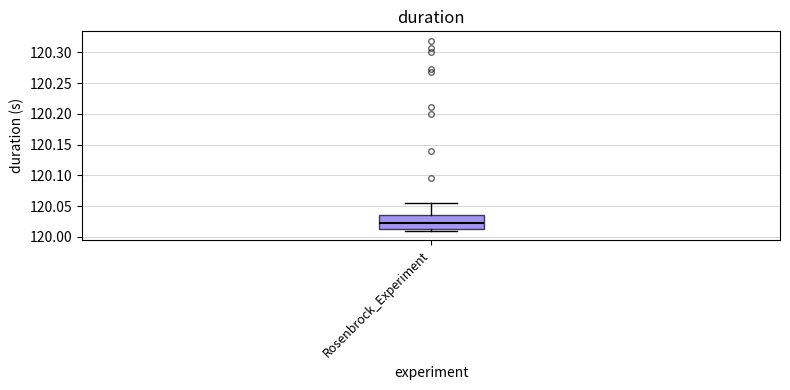

Where does the median line of the box for Rosenbrock_Experiment sit on the y-axis? The values are not printed on the chart, so give them approximately, as read against the axis.

120.025